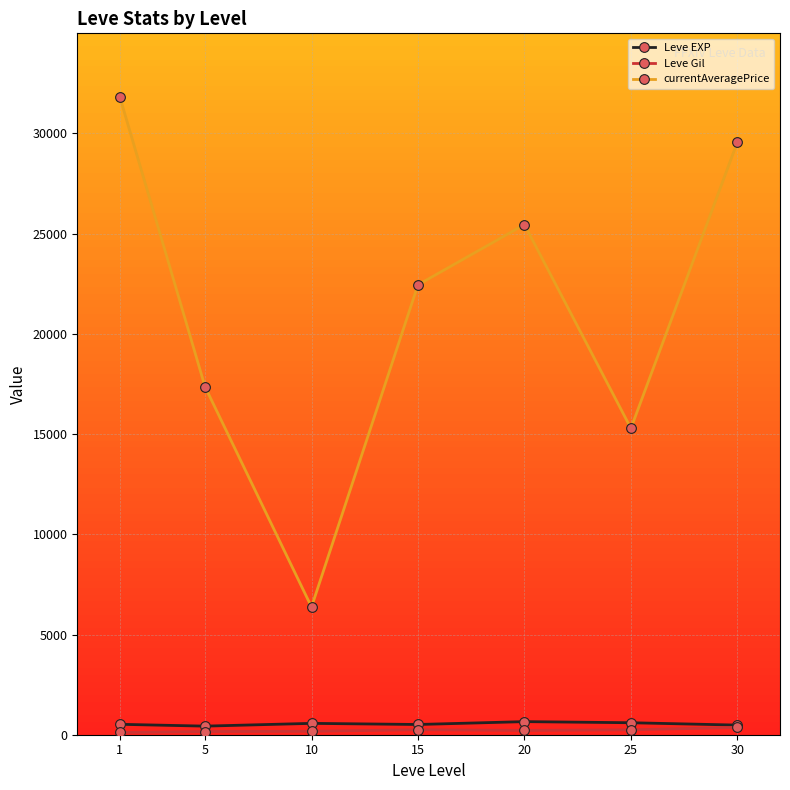

How many interior local peaks does the currentAveragePrice series have?

1